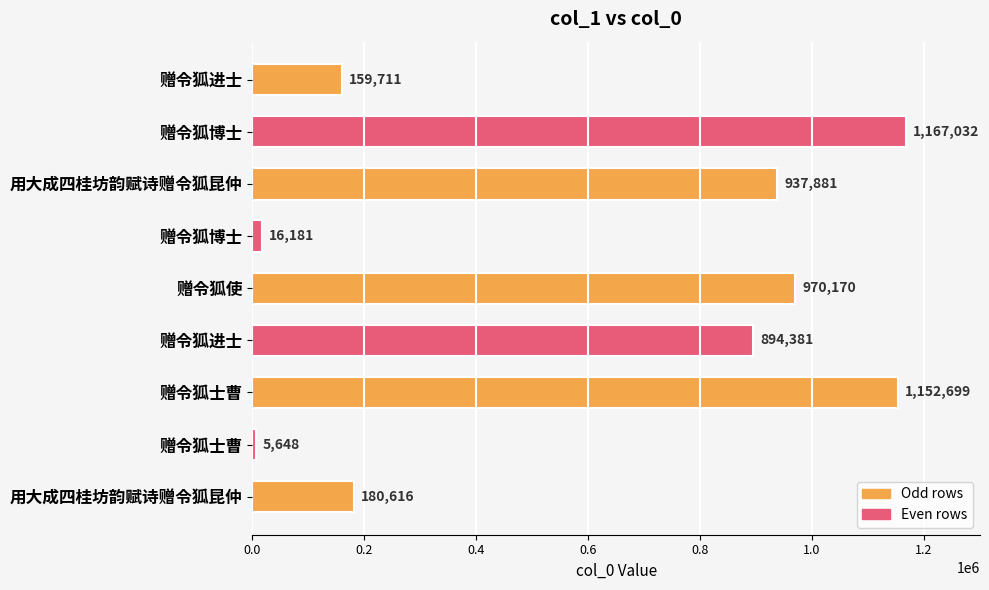

What is the difference between the maximum and minimum values?

1161384